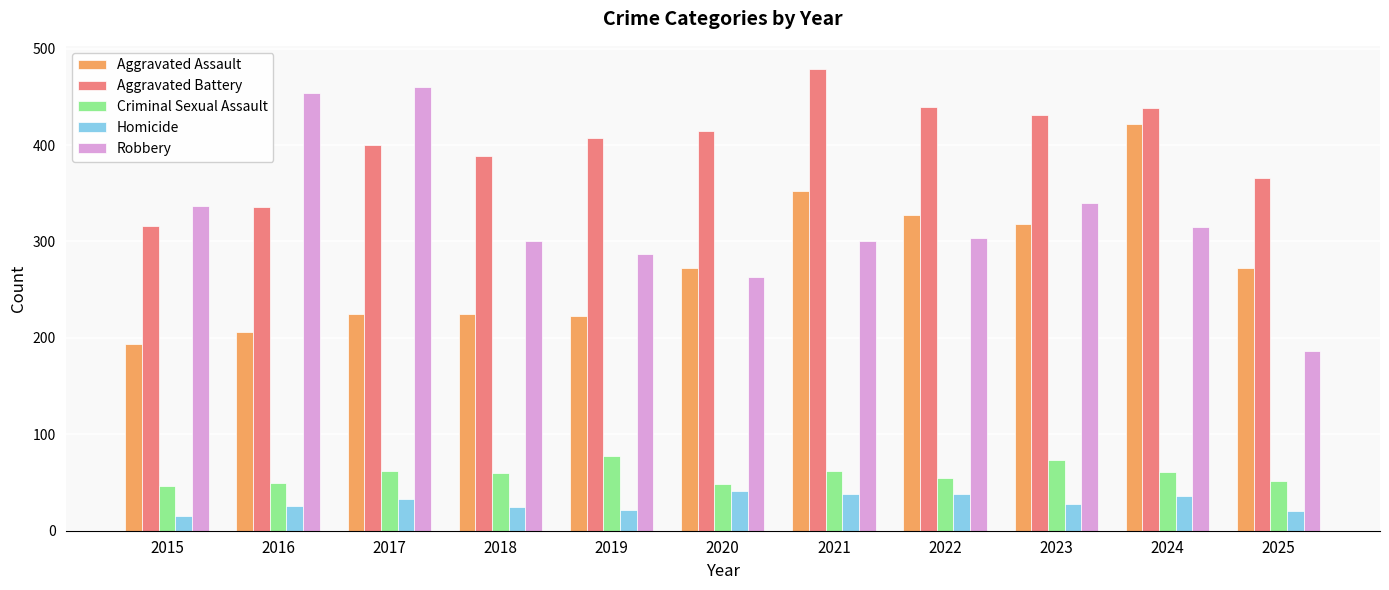

How many bars are there in total?

55